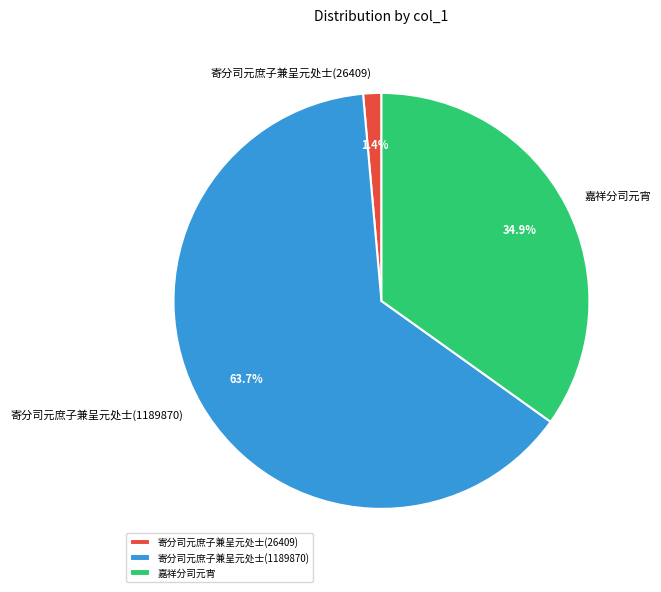

To the nearest percent, what percentage of the pie is 寄分司元庶子兼呈元处士(1189870)?

64%